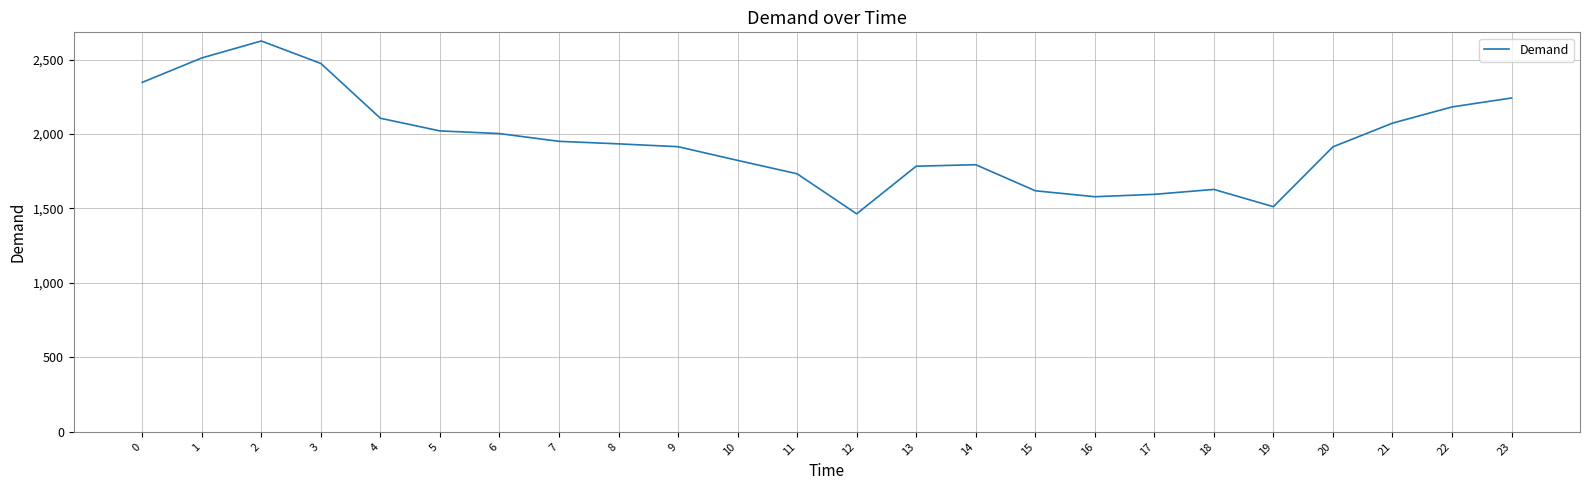

What is the sum of all values?

46829